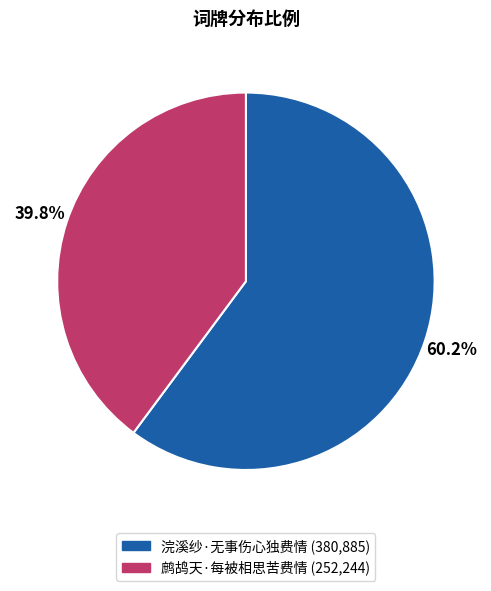

Does any single category account for the majority?

Yes